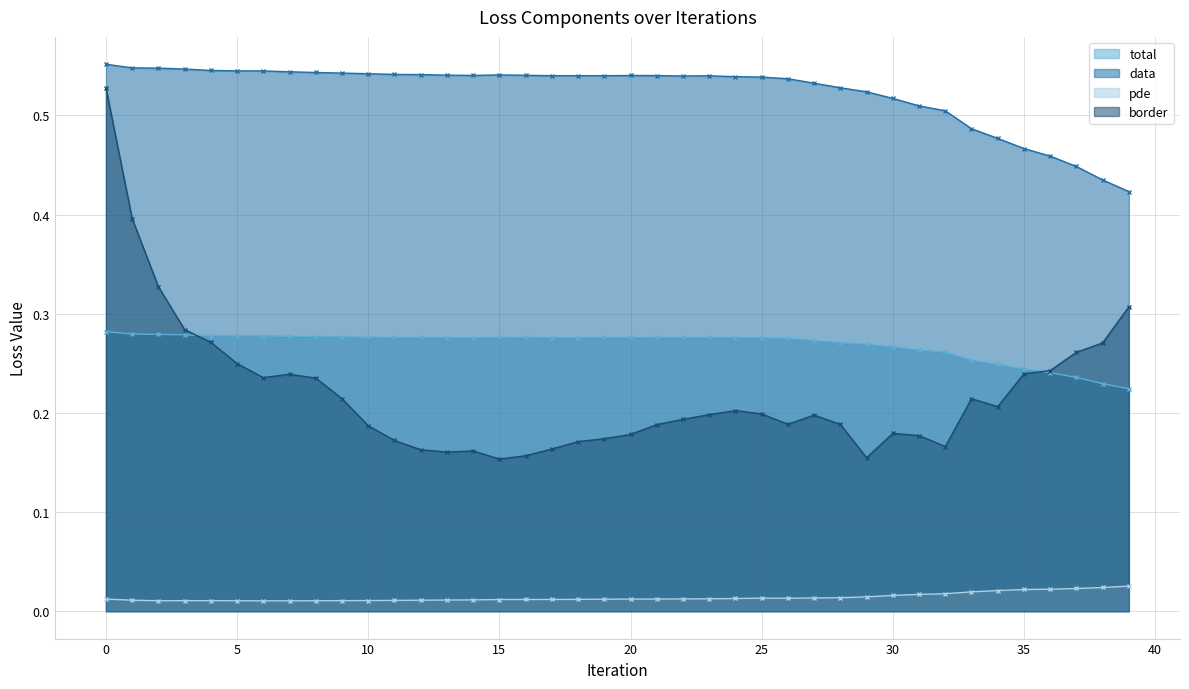

Does the chart display data point markers on the line(s)?

Yes